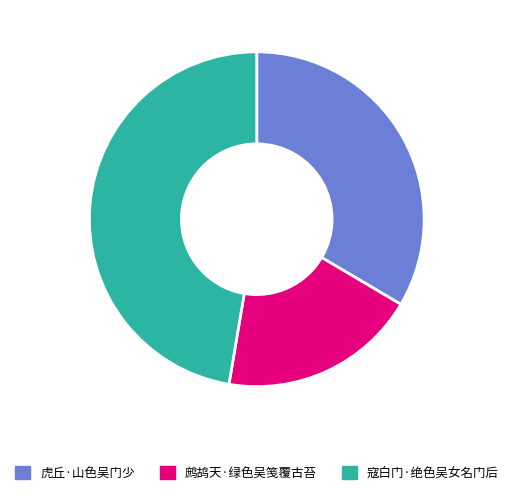

Which category has the smallest portion of the pie?

鹧鸪天·绿色吴笺覆古苔